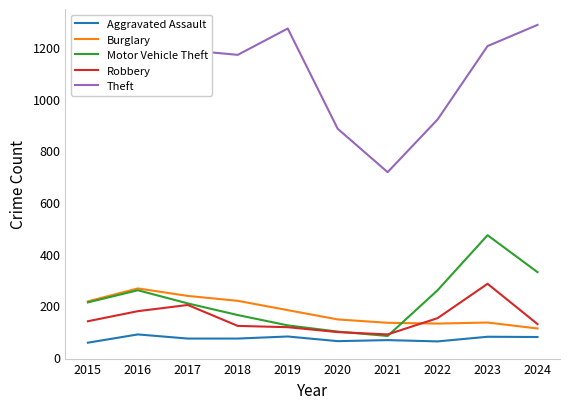

After their last crossing, which series has the higher values: Motor Vehicle Theft or Burglary?

Motor Vehicle Theft